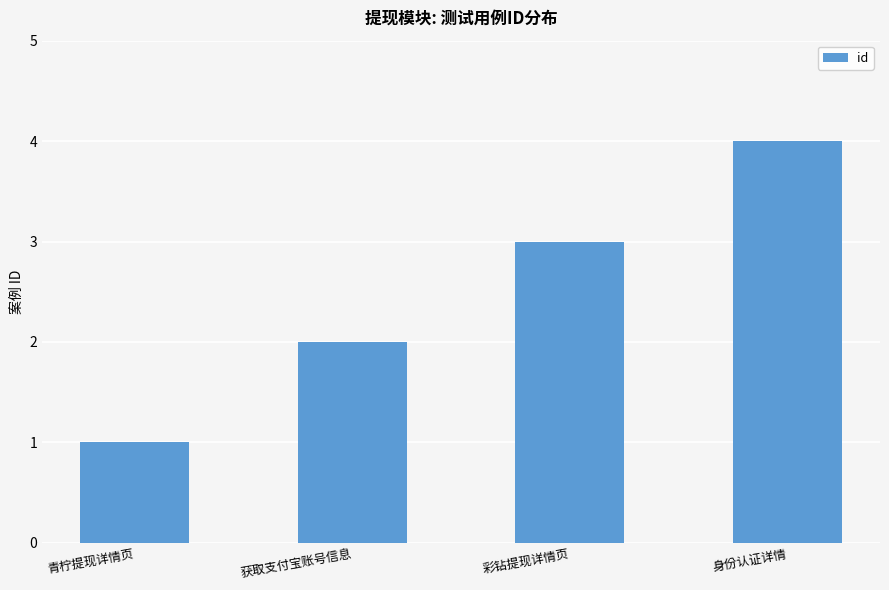

Is it true that the value at 身份认证详情 is 5?

False